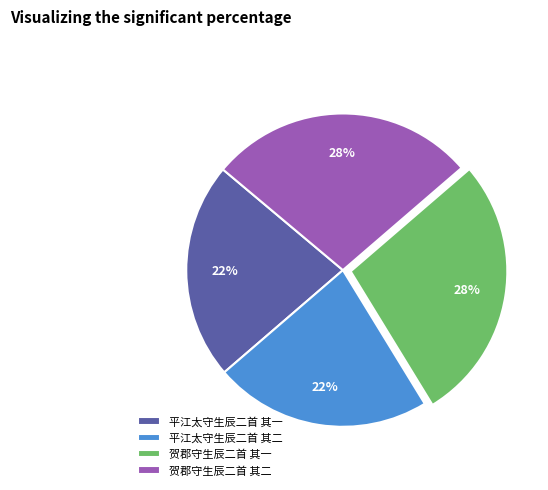

What percentage is the 贺郡守生辰二首 其一 slice, to the nearest percent?

28%